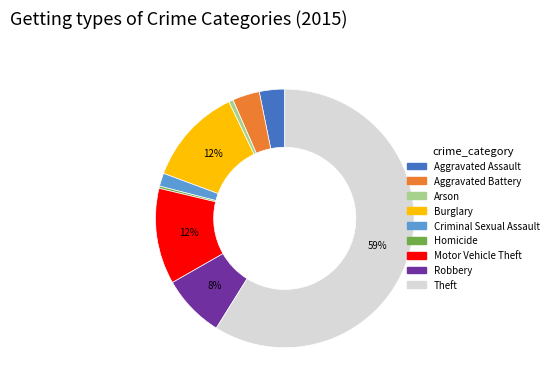

Is the sum of Motor Vehicle Theft and Theft greater than half?

Yes